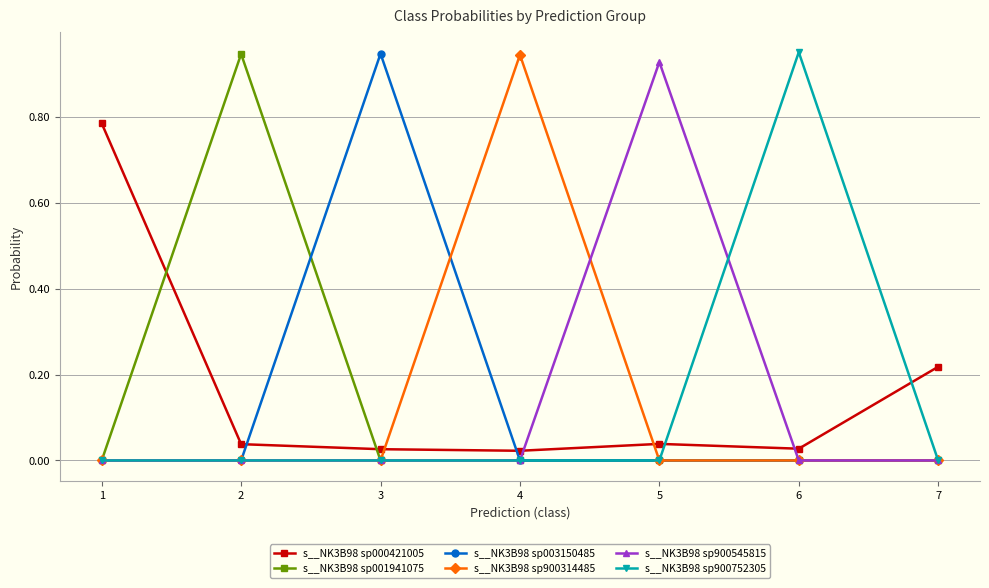

The s__NK3B98 sp003150485 series shows 0.0 at 2. True or false?

True